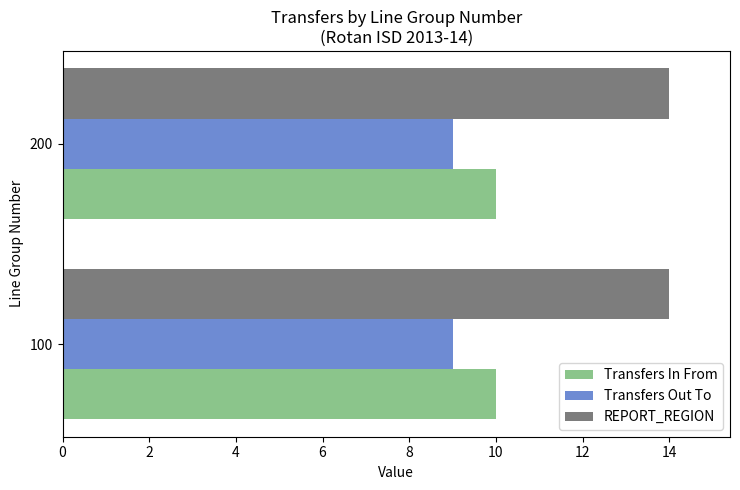

True or false: Transfers Out To has a value of 9 at 100.

True